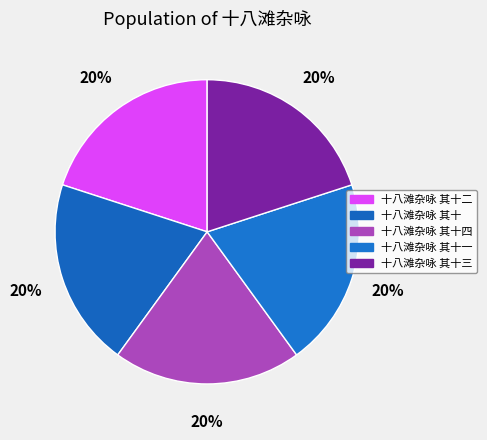

Count the number of slices in the pie.

5